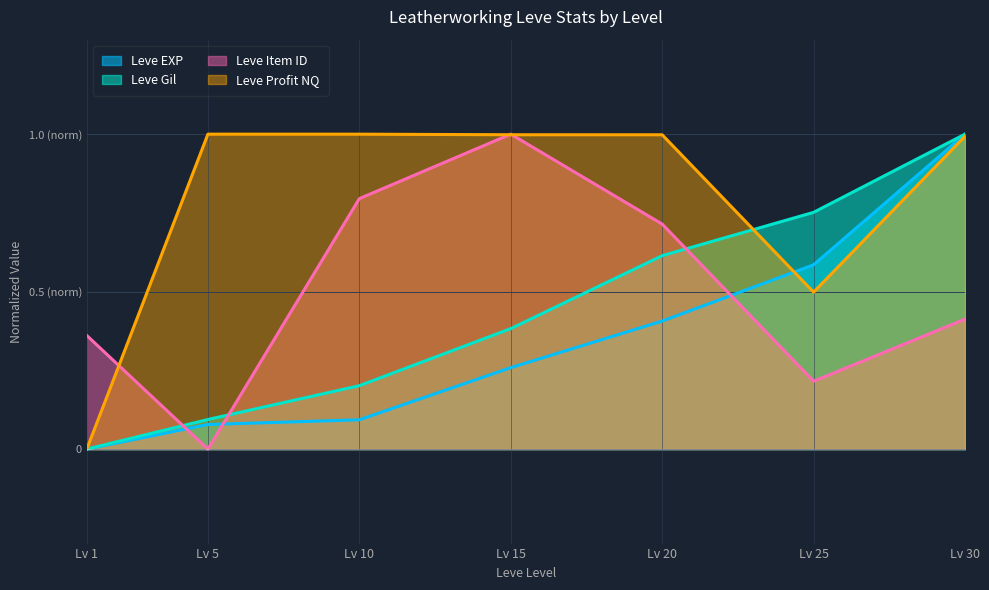

What is the total value across all series at Lv 10?

2.1